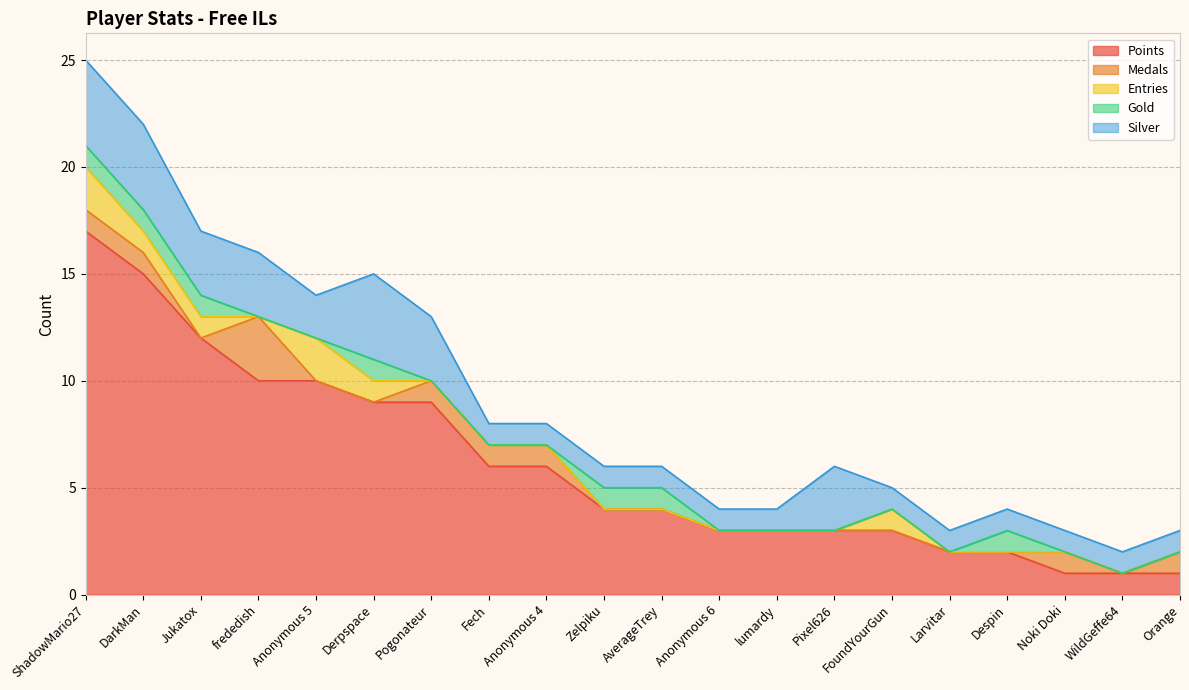

Which series changed the most between Jukatox and AverageTrey?

Points